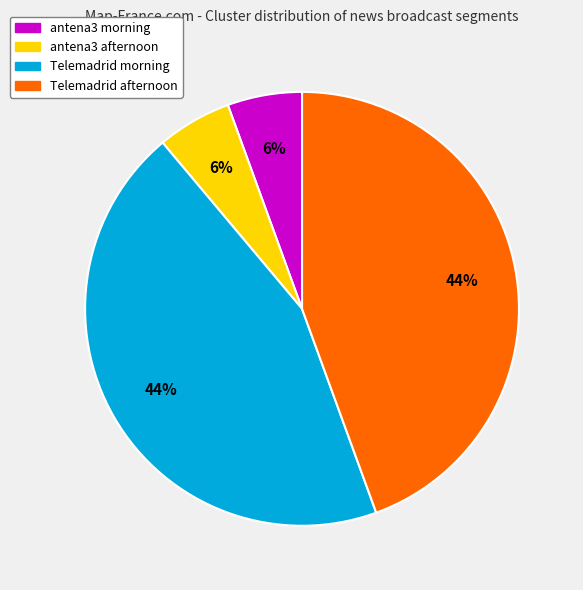

Is the sum of antena3 afternoon and antena3 morning greater than half?

No